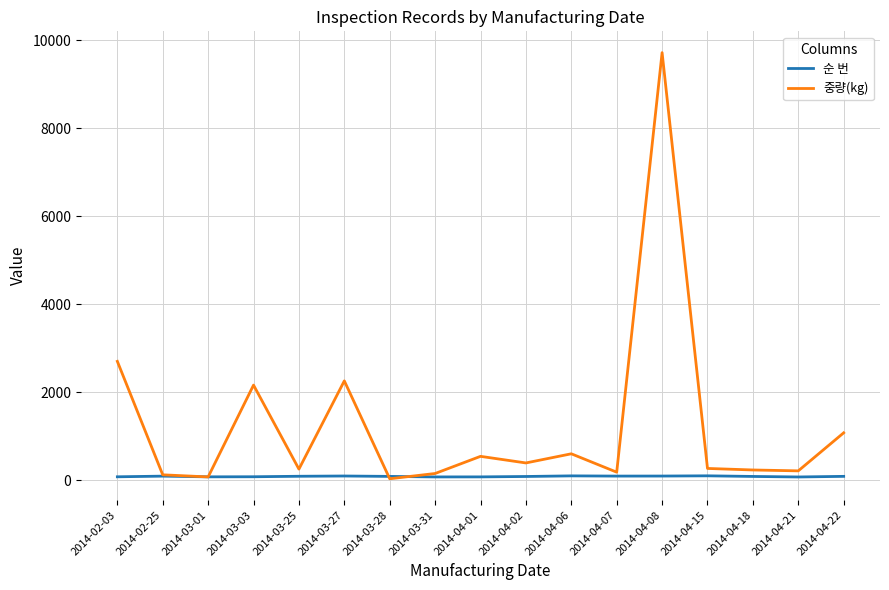

What is the greatest value displayed?

9720